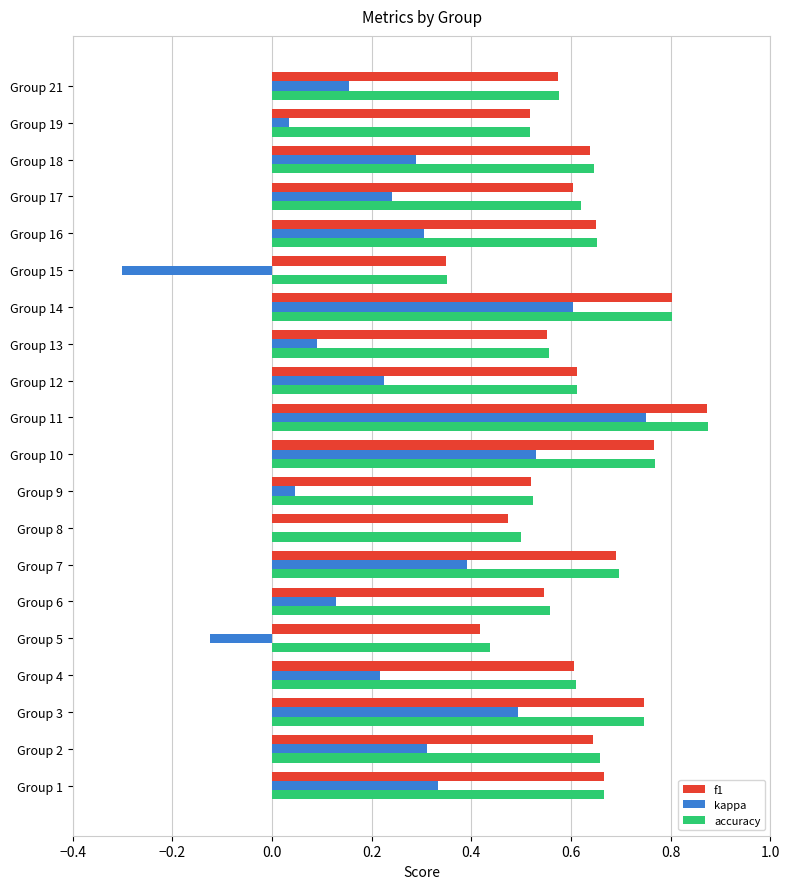

What is the total value across all series at Group 2?

1.6